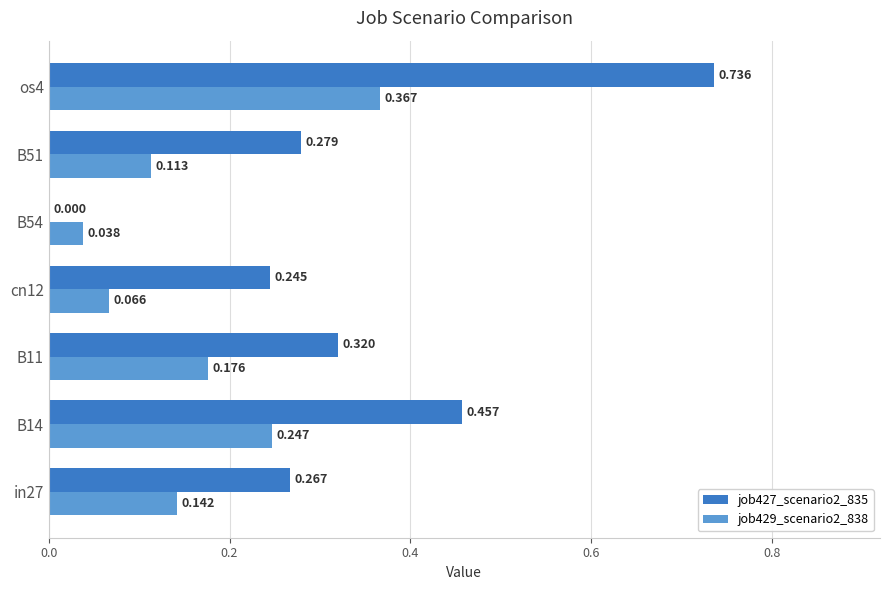

Which series has the largest total across all categories?

job427_scenario2_835